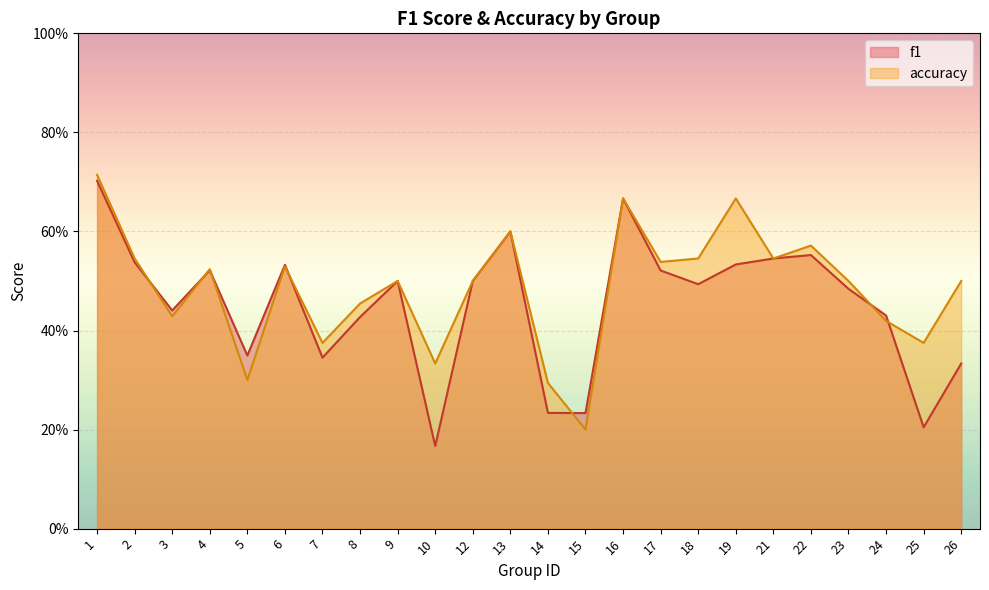

What is the minimum value shown in the chart?

0.2